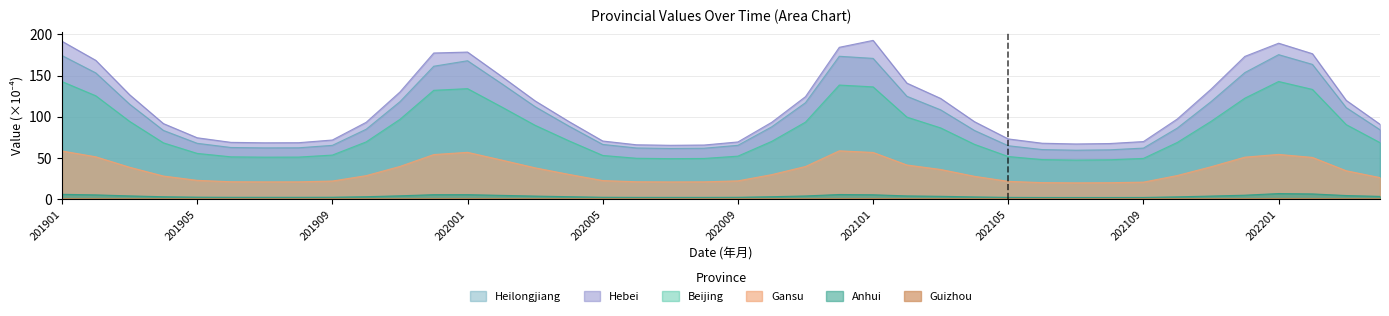

Rank the categories by Beijing value from highest to lowest.

202201, 201901, 202012, 202101, 202001, 202202, 201912, 201902, 202112, 202002, 202102, 201911, 202111, 201903, 202011, 202203, 202003, 202103, 202004, 202010, 201910, 202110, 202204, 201904, 202104, 201905, 201909, 202005, 202009, 202105, 201906, 201908, 201907, 202006, 202109, 202008, 202007, 202106, 202108, 202107